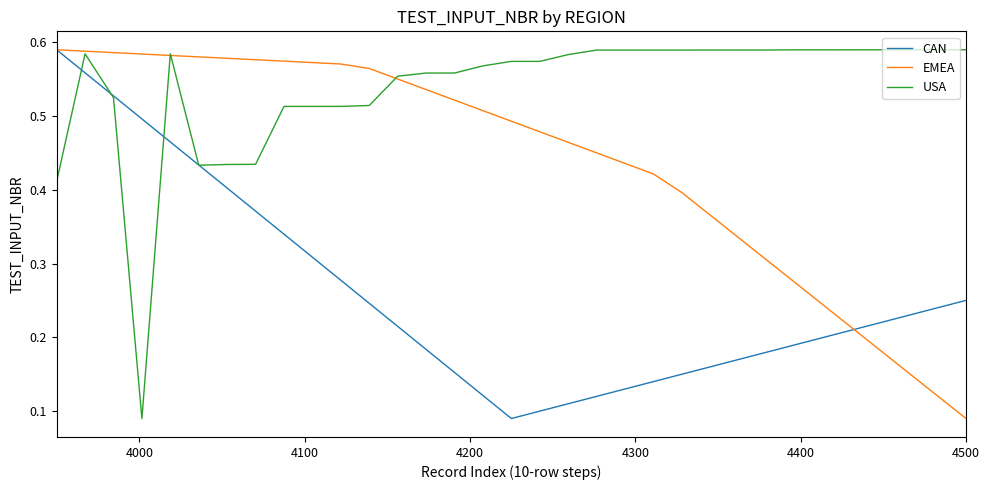

List the series in order of their overall mean, lowest first.

CAN, EMEA, USA